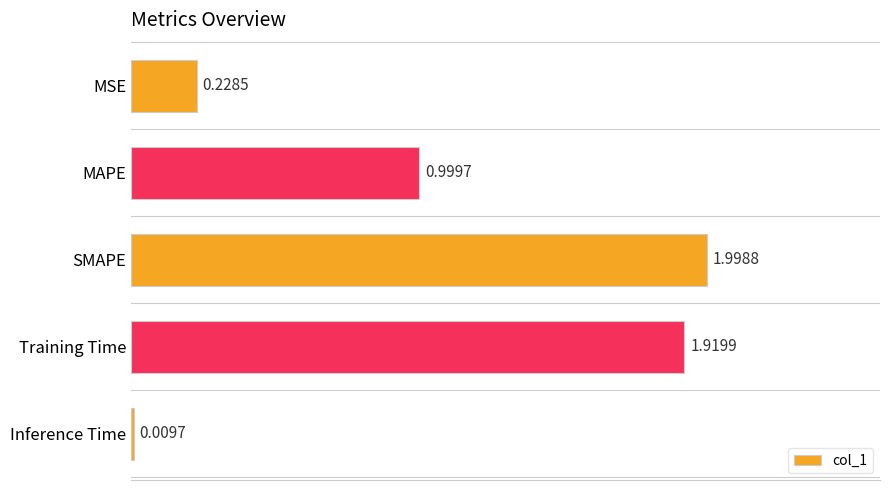

What is the label of the 3rd bar from the bottom?

SMAPE